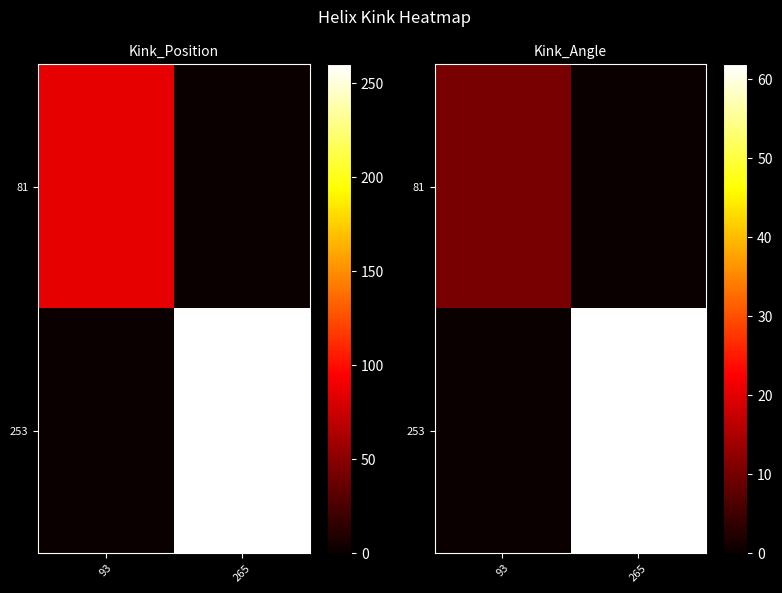

What is the difference between the highest and lowest values at 265?

61.9